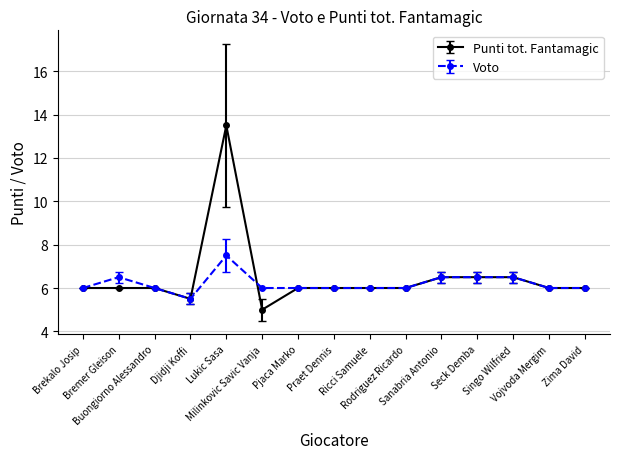

What position from the right is Bremer Gleison?

14